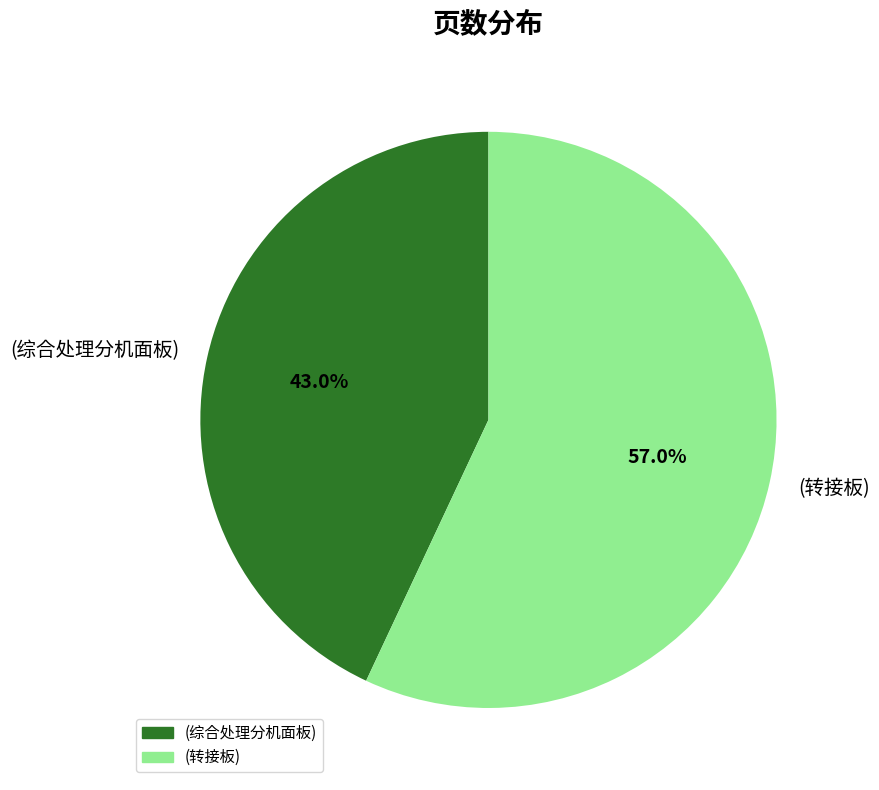

Between (综合处理分机面板) and (转接板), which is larger?

(转接板)